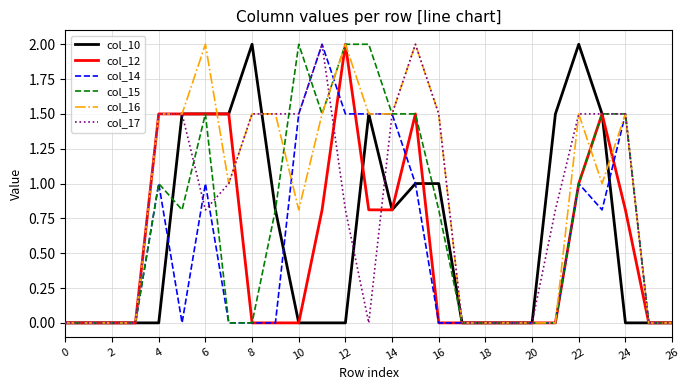

What is the greatest value displayed?

2.0